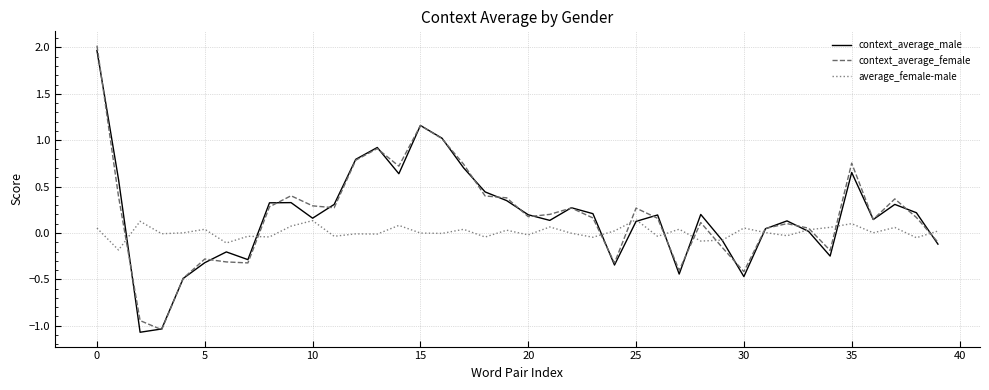

In context_average_female, how many points are lower than both neighbors (excluding endpoints)?

10